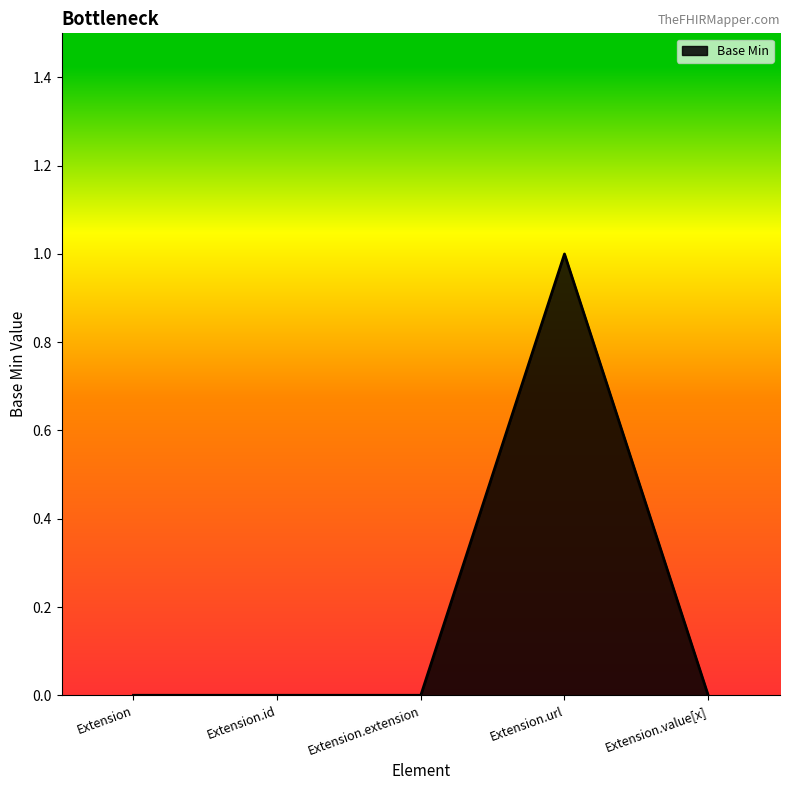

True or false: there are more than 2 points higher than both neighbors.

False